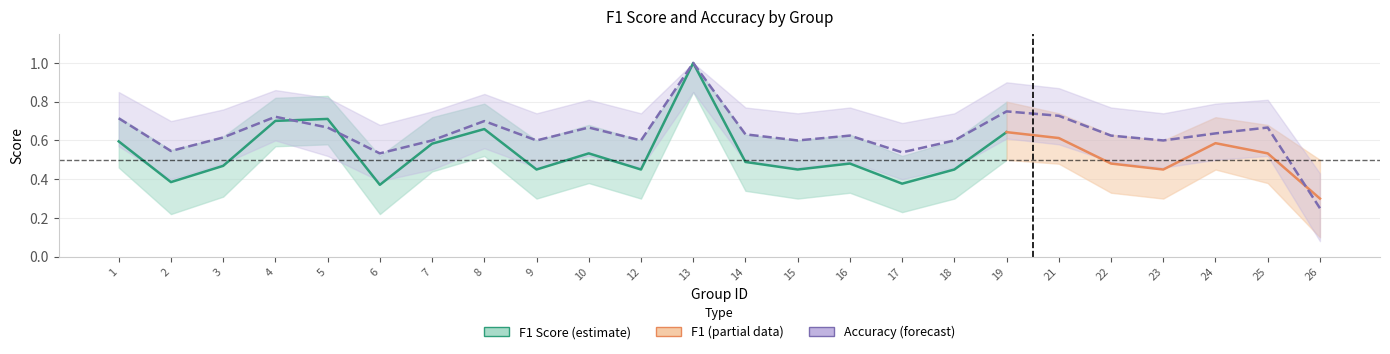

Where is the first local minimum?

2